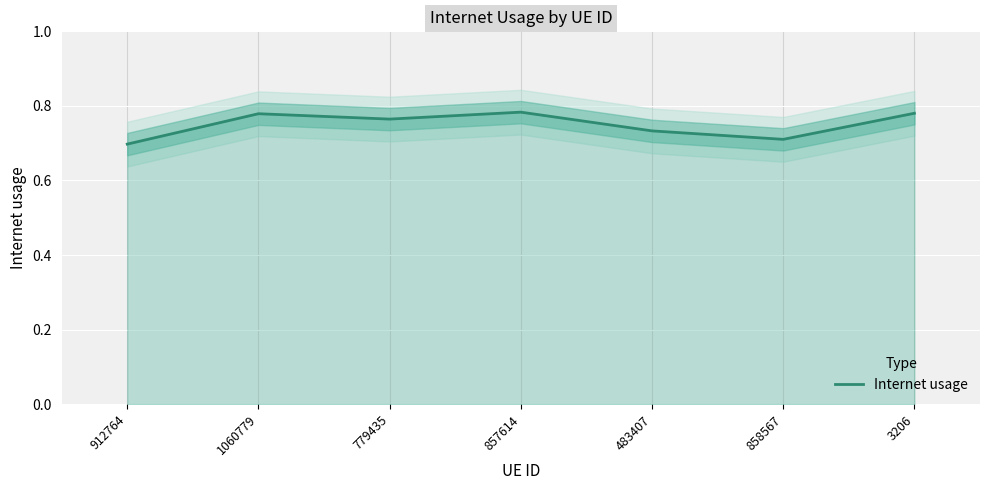

Reading right to left, extract all data points from this chart.

3206=0.8	858567=0.7	483407=0.7	857614=0.8	779435=0.8	1060779=0.8	912764=0.7